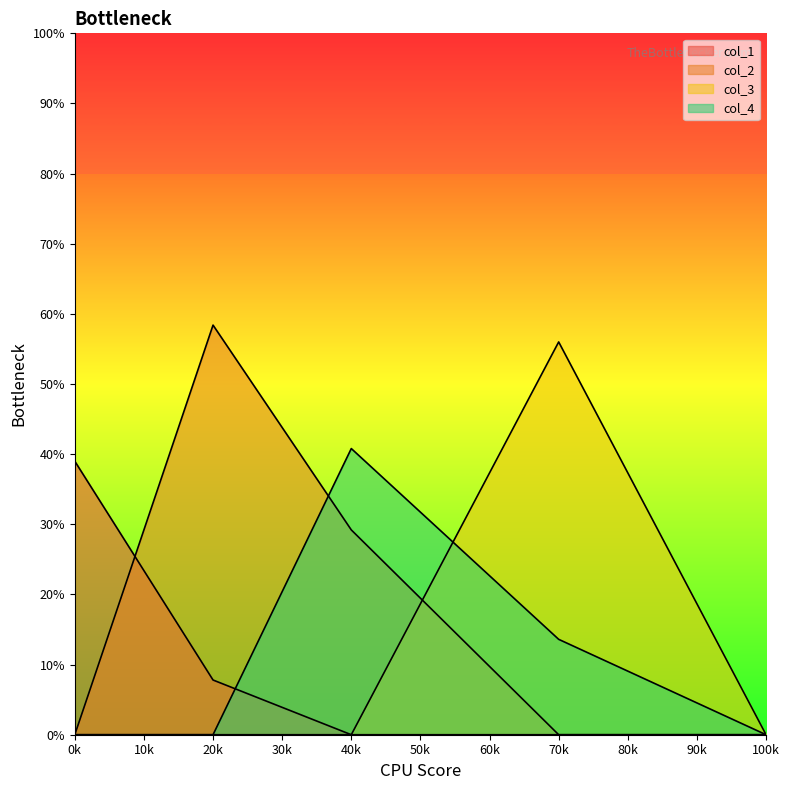

Which series has the largest range (max minus min)?

col_2